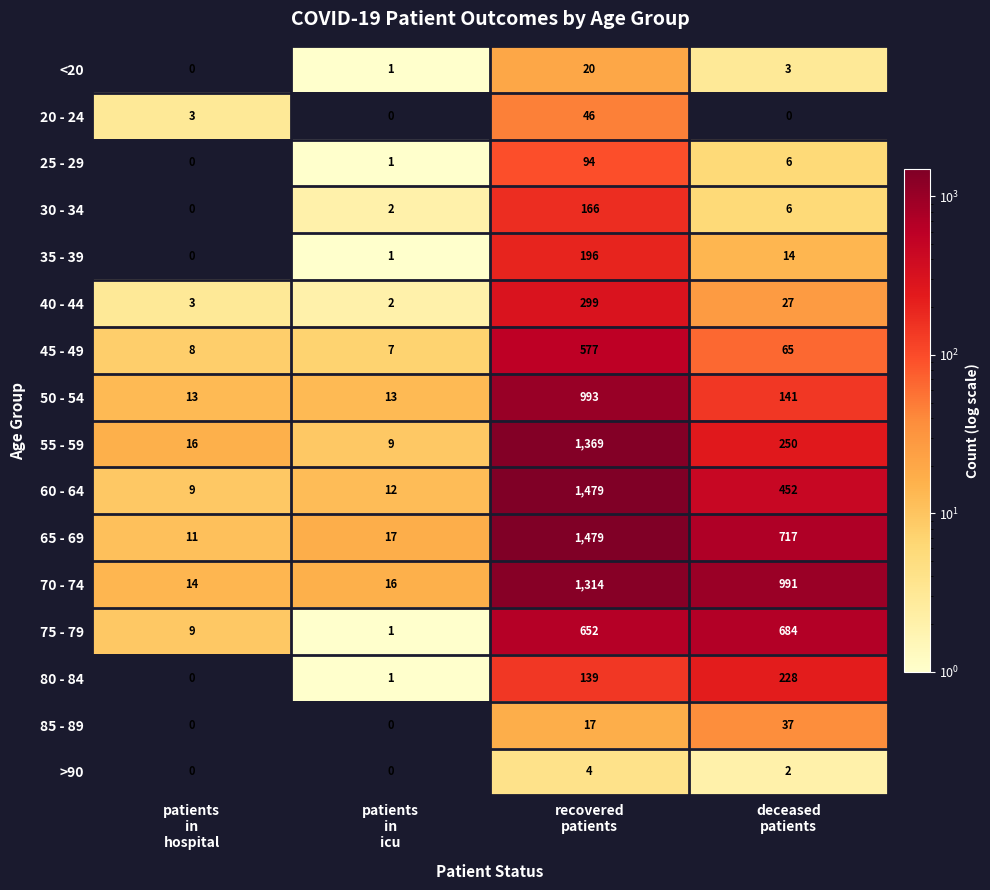

At which category is the sum across all series the highest?

recovered
patients